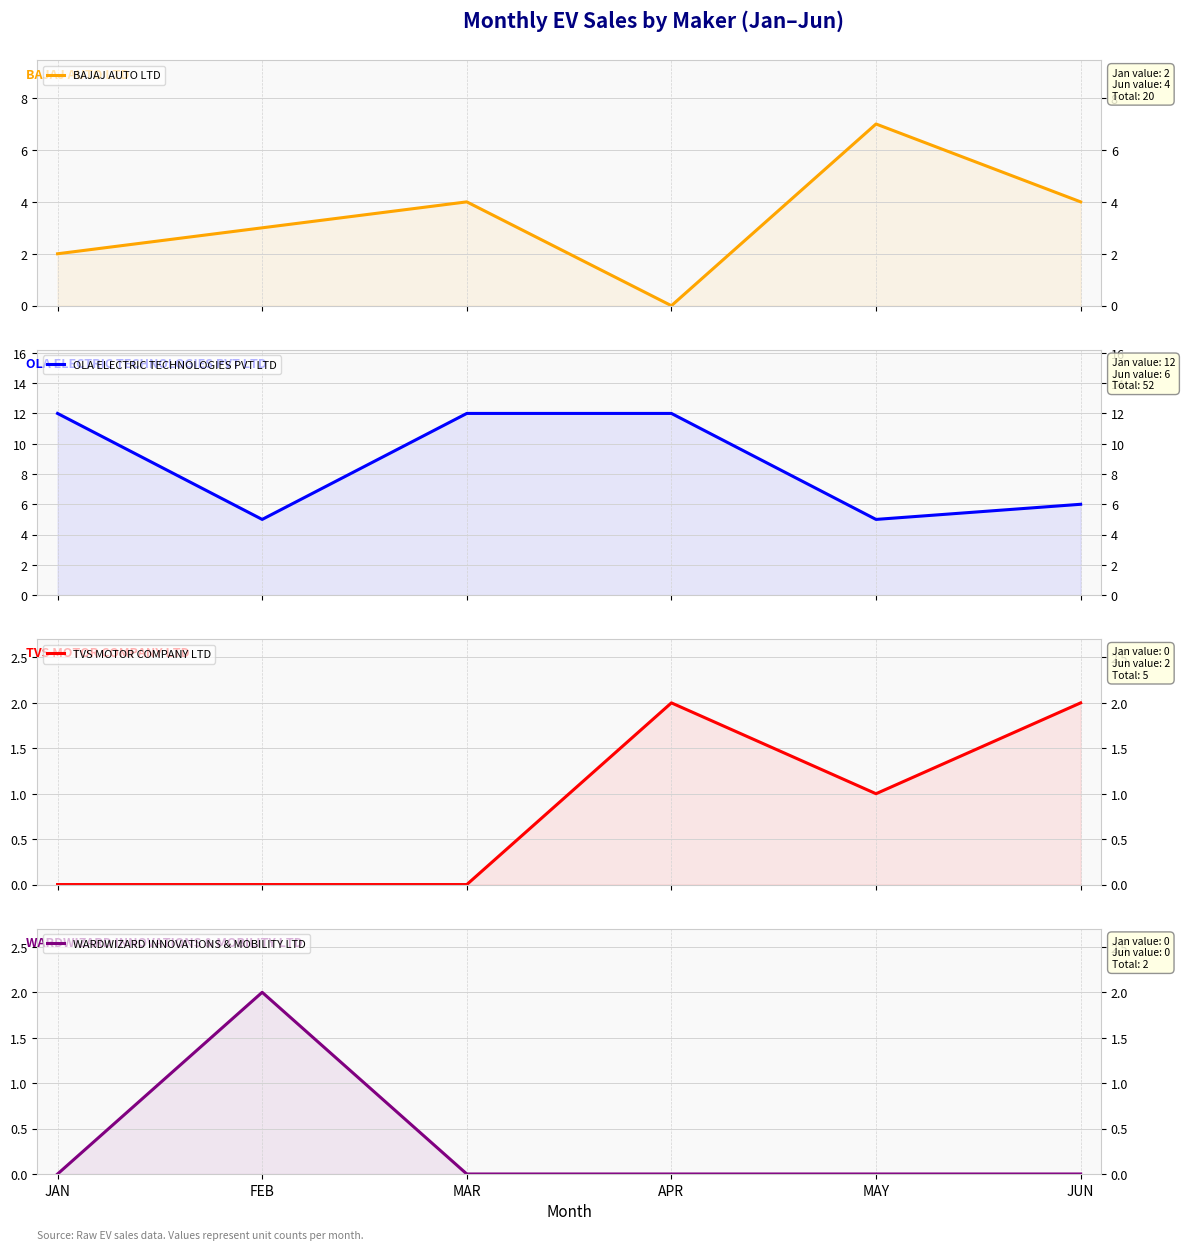

At which category does the chart reach its peak across all series?

JAN